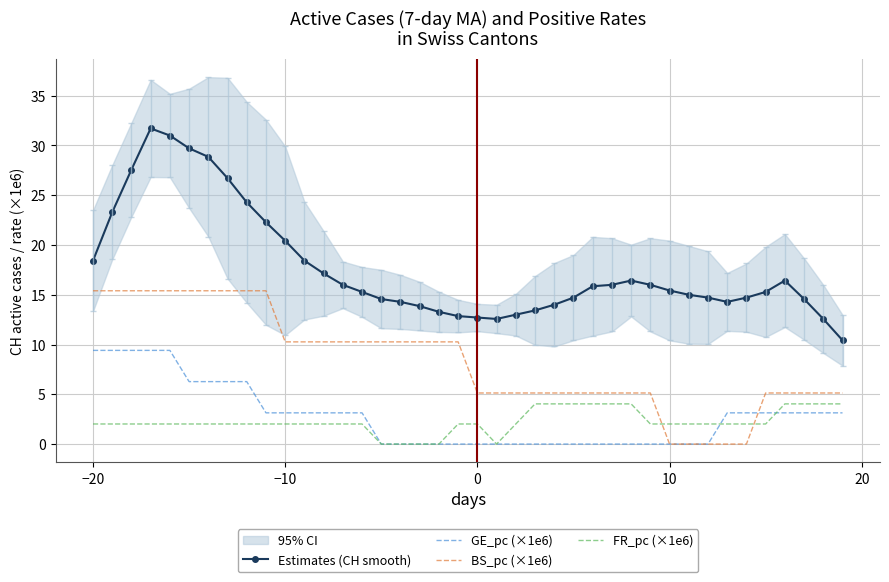

Reading left to right, what are all the values shown in this chart?

Estimates (CH smooth): 18.4	23.3	27.6	31.7	31.0	29.7	28.9	26.7	24.3	22.3	20.4	18.4	17.1	16.0	15.3	14.6	14.3	13.9	13.3	12.9	12.7	12.6	13.0	13.4	14.0	14.7	15.9	16.0	16.4	16.0	15.4	15.0	14.7	14.3	14.7	15.3	16.4	14.6	12.6	10.4
GE_pc (×1e6): 9.4	9.4	9.4	9.4	9.4	6.3	6.3	6.3	6.3	3.1	3.1	3.1	3.1	3.1	3.1	0.0	0.0	0.0	0.0	0.0	0.0	0.0	0.0	0.0	0.0	0.0	0.0	0.0	0.0	0.0	0.0	0.0	0.0	3.1	3.1	3.1	3.1	3.1	3.1	3.1
BS_pc (×1e6): 15.4	15.4	15.4	15.4	15.4	15.4	15.4	15.4	15.4	15.4	10.3	10.3	10.3	10.3	10.3	10.3	10.3	10.3	10.3	10.3	5.1	5.1	5.1	5.1	5.1	5.1	5.1	5.1	5.1	5.1	0.0	0.0	0.0	0.0	0.0	5.1	5.1	5.1	5.1	5.1
FR_pc (×1e6): 2.0	2.0	2.0	2.0	2.0	2.0	2.0	2.0	2.0	2.0	2.0	2.0	2.0	2.0	2.0	0.0	0.0	0.0	0.0	2.0	2.0	0.0	2.0	4.0	4.0	4.0	4.0	4.0	4.0	2.0	2.0	2.0	2.0	2.0	2.0	2.0	4.0	4.0	4.0	4.0